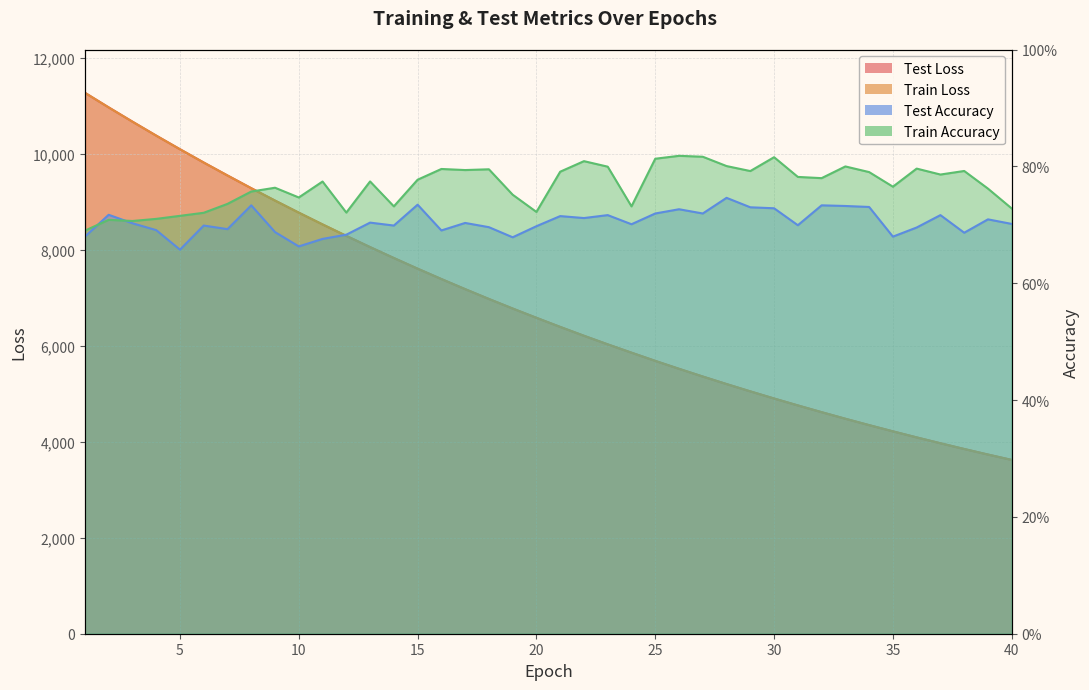

What is the maximum value for train_loss?

11276.4